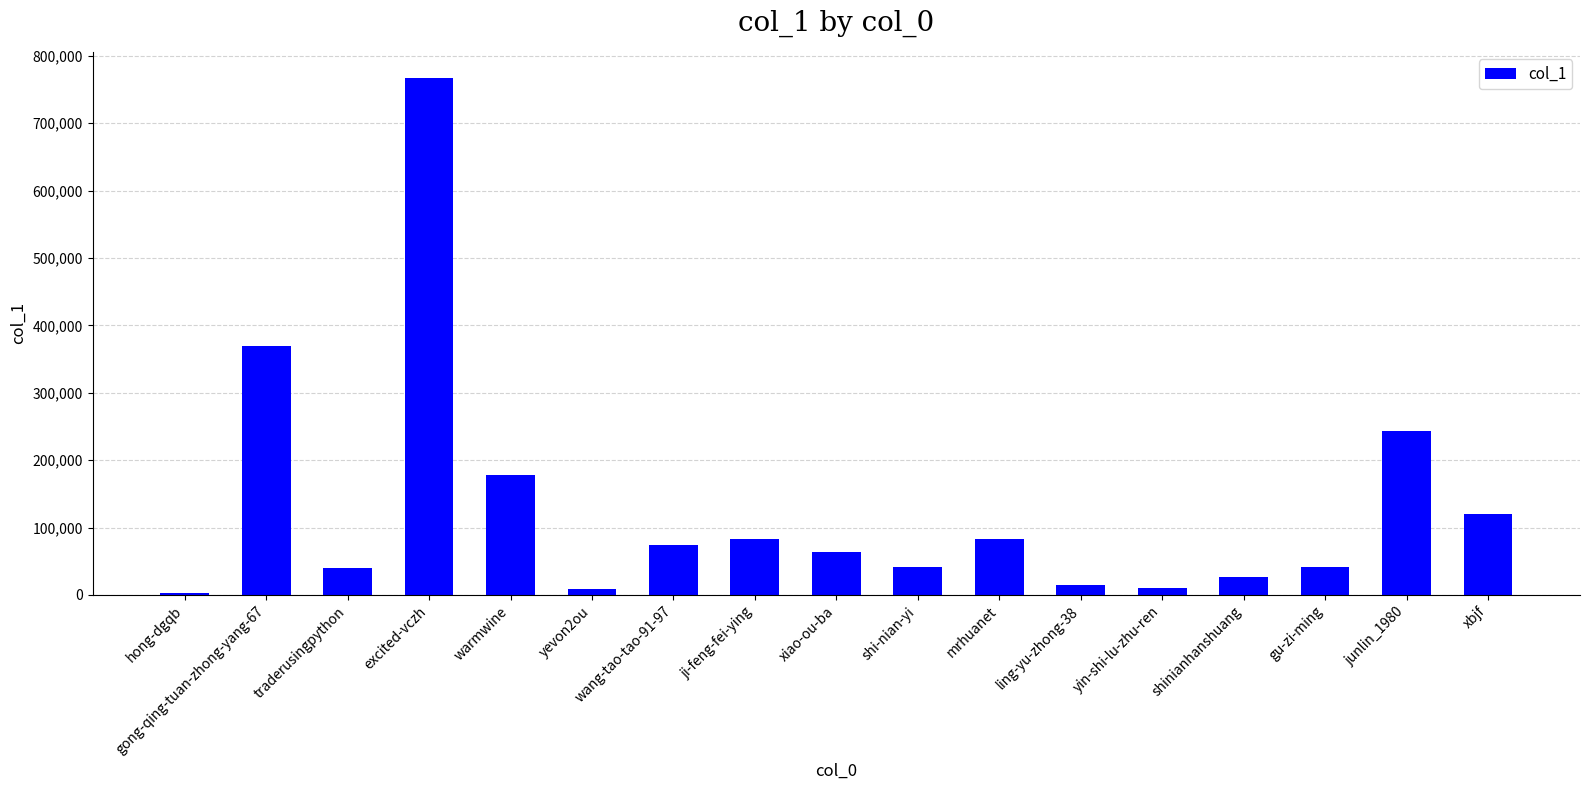

Are the bars horizontal?

No